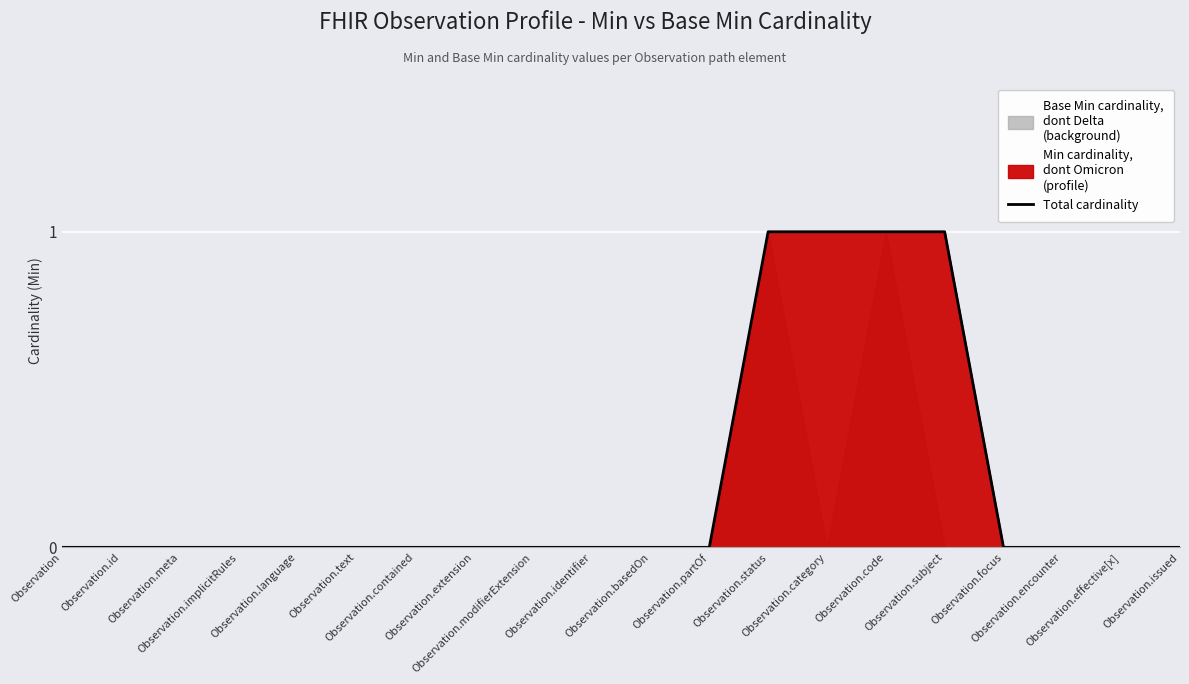

Read the value at Observation.category.

1